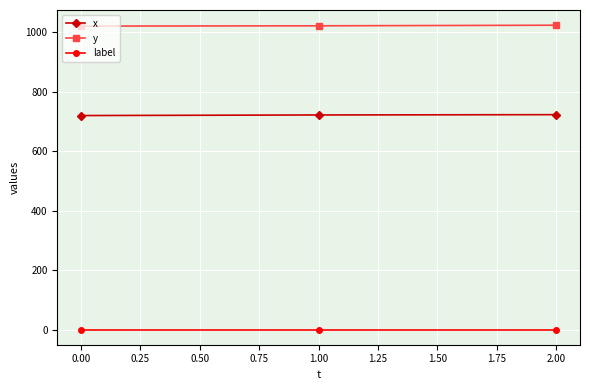

Is it true that x equals 1206 at 0.00?

False